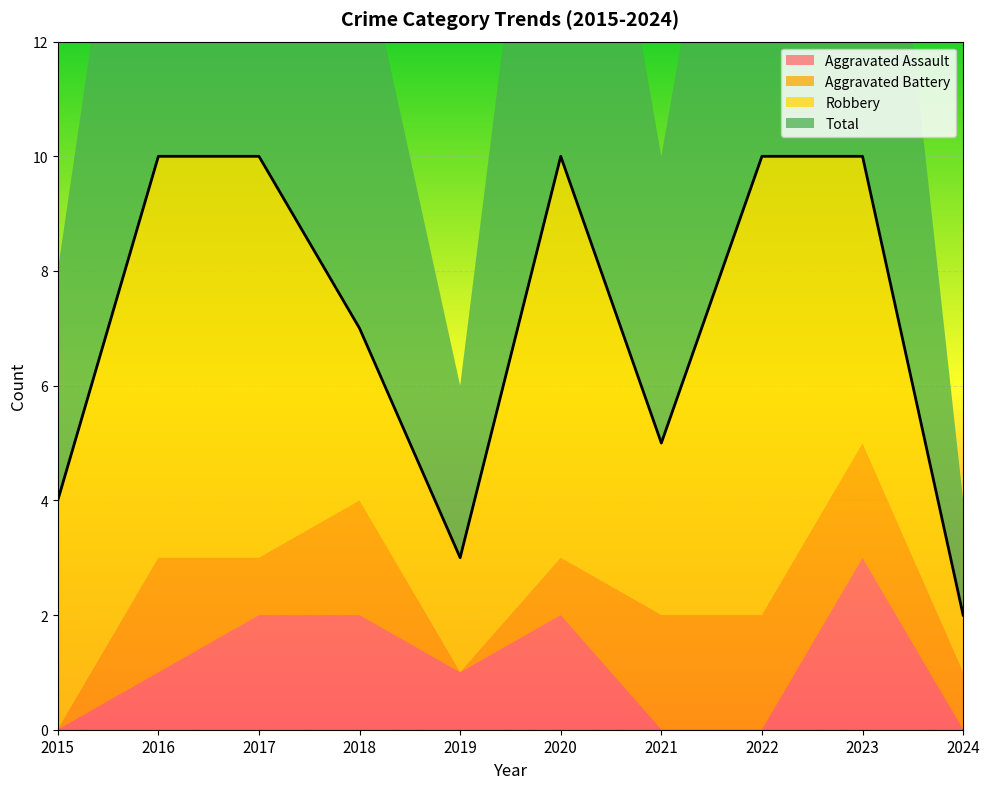

Between 2016 and 2023, which series saw the biggest shift?

Aggravated Assault